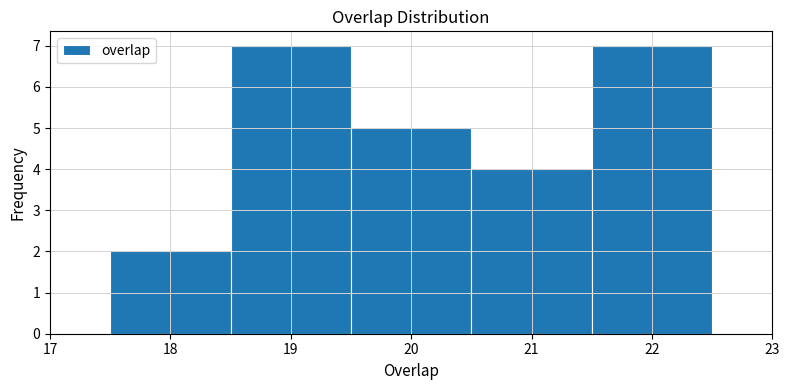

What is the height of the bar covering 21.5 to 22.5 on the x-axis? The values are not printed on the chart, so give them approximately, as read against the axis.

7